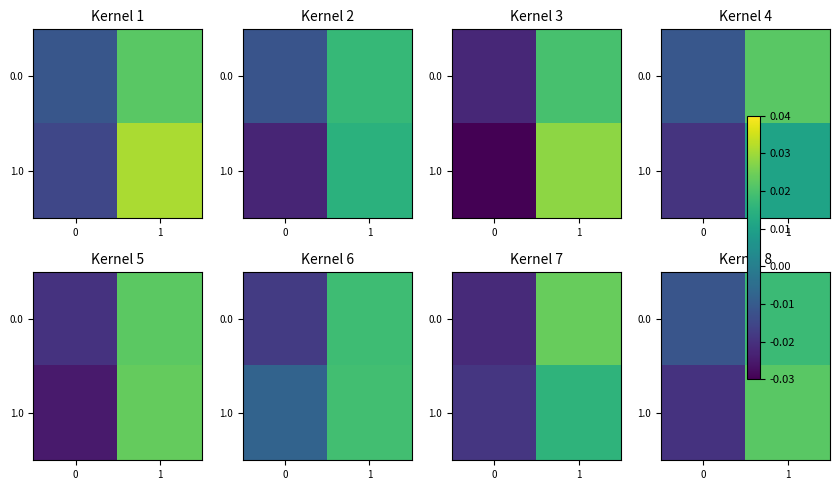

List the series in order of their peak value, lowest first.

row_0, row_1